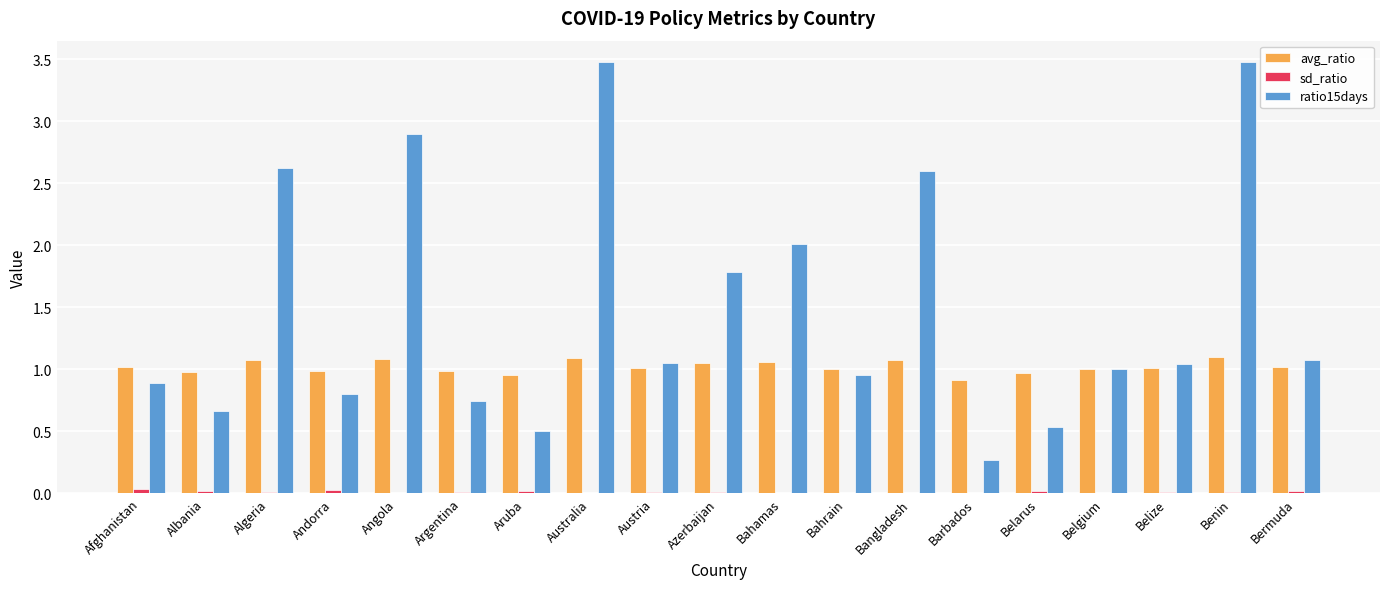

What is the maximum value shown in the chart?

3.5